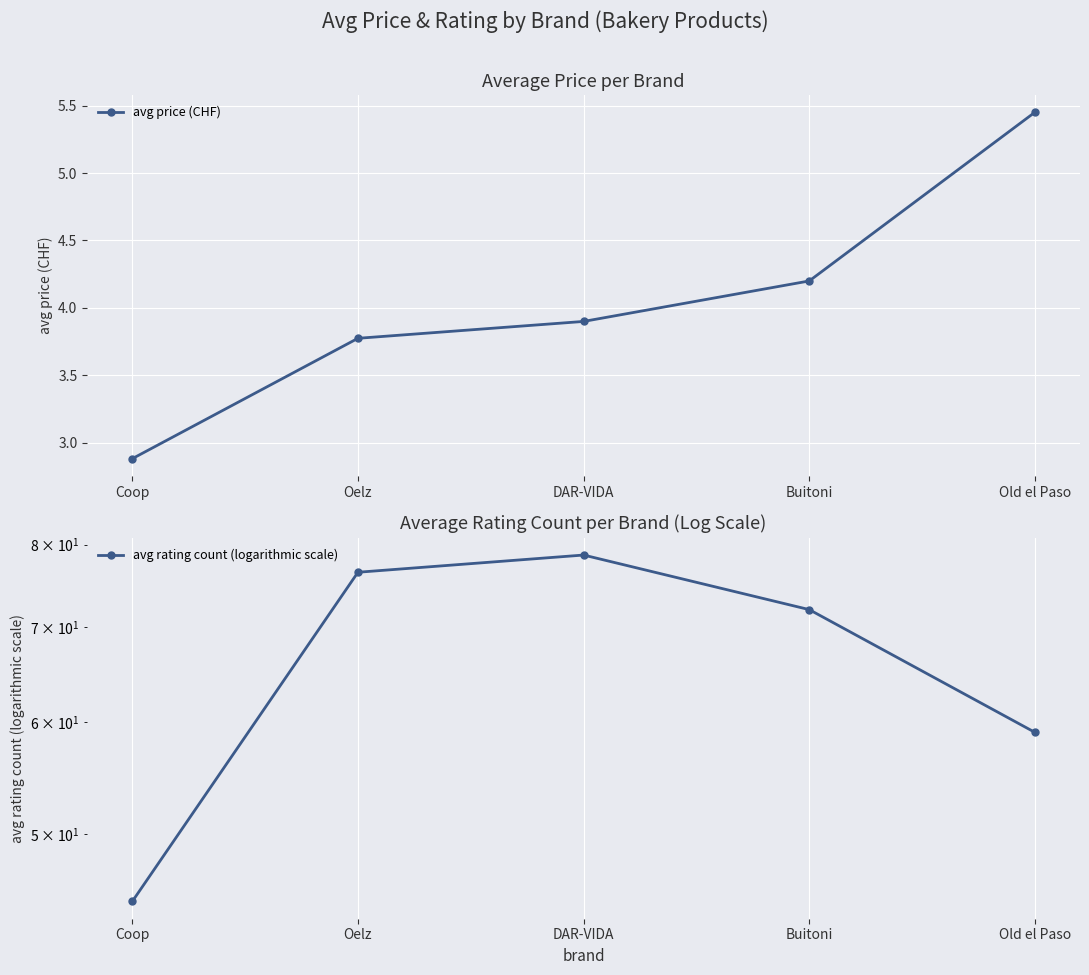

What is the total value across all series at Oelz?

80.3